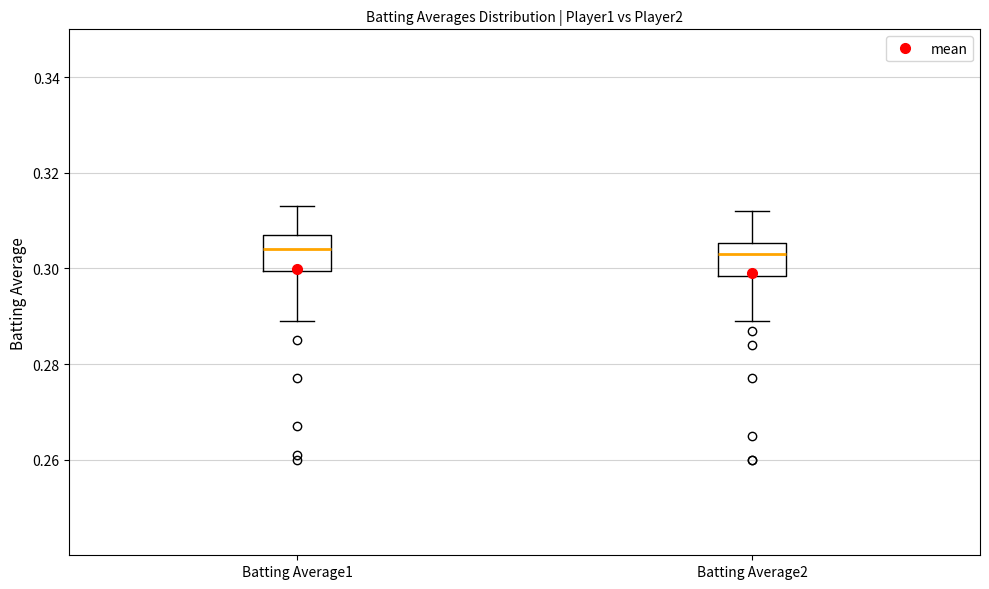

Where does the upper whisker of the box for Batting Average2 end on the y-axis? The values are not printed on the chart, so give them approximately, as read against the axis.

0.312